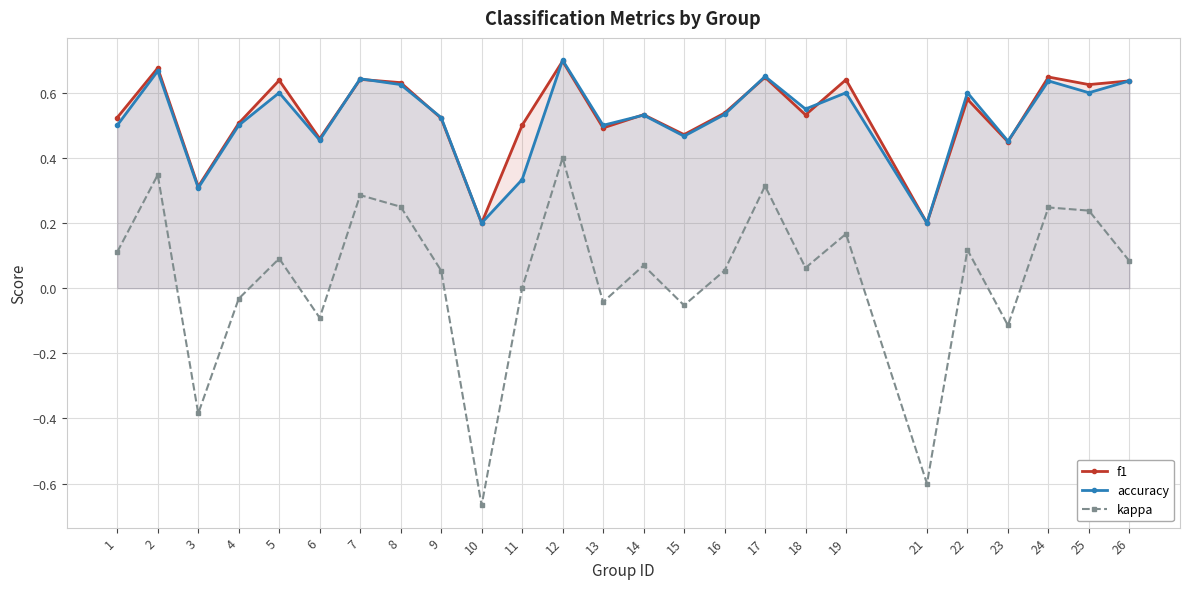

What is the approximate value of f1 at 26?

0.6